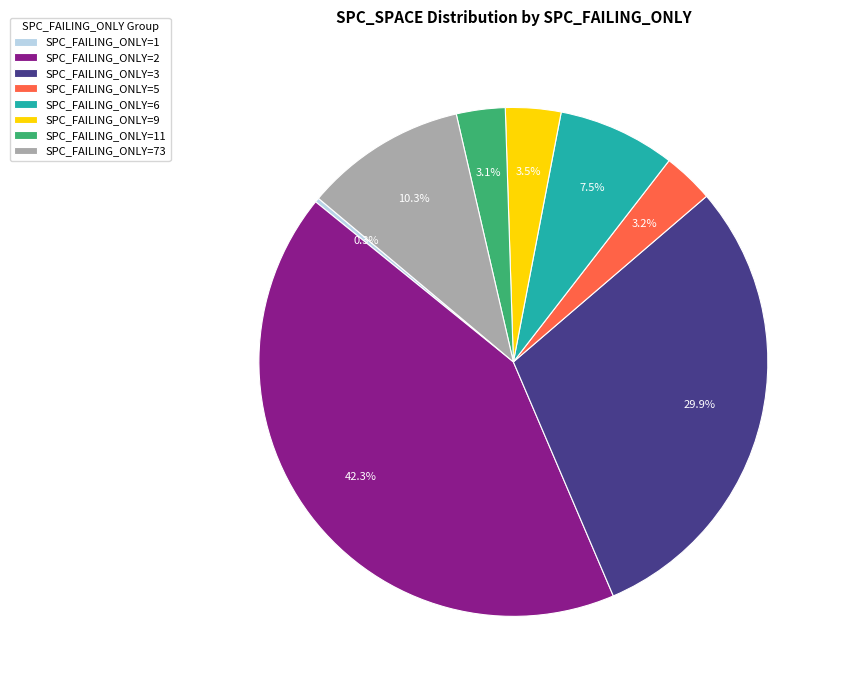

How many segments does this pie chart have?

8